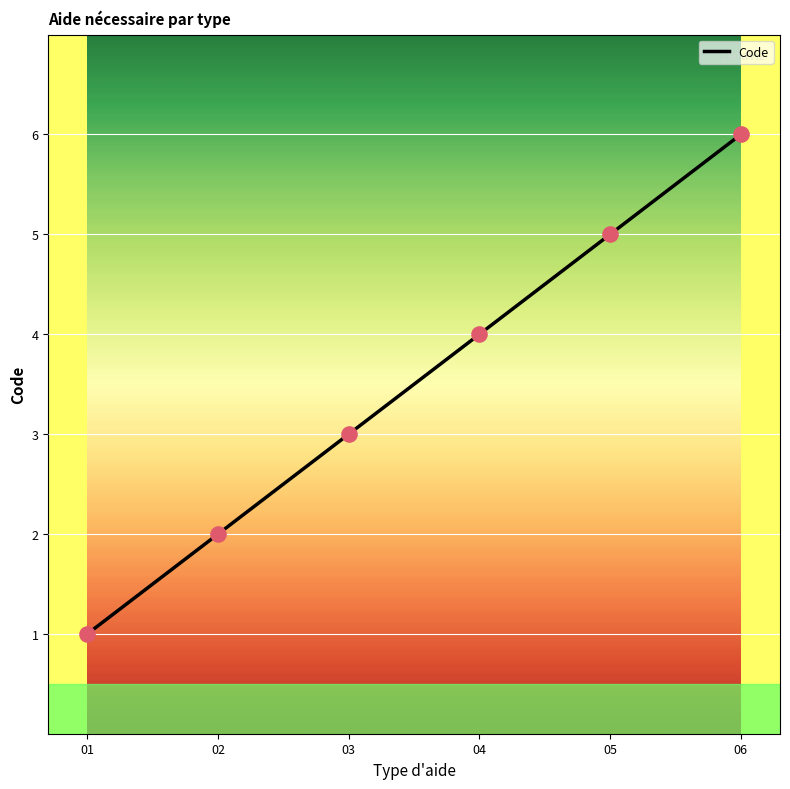

What is the change in value from 02 to 05?

+3